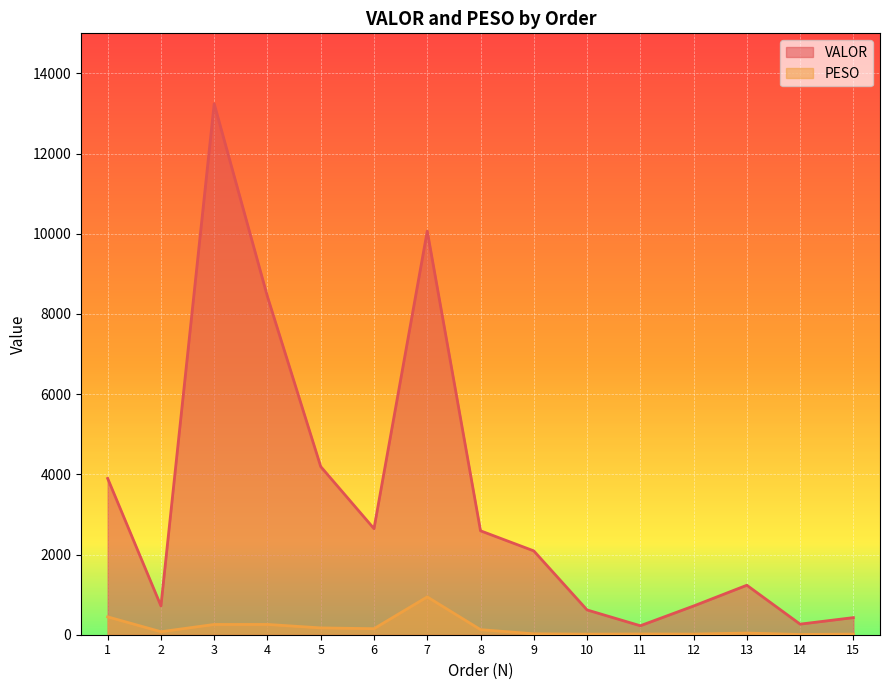

How many lines are shown in the chart?

2